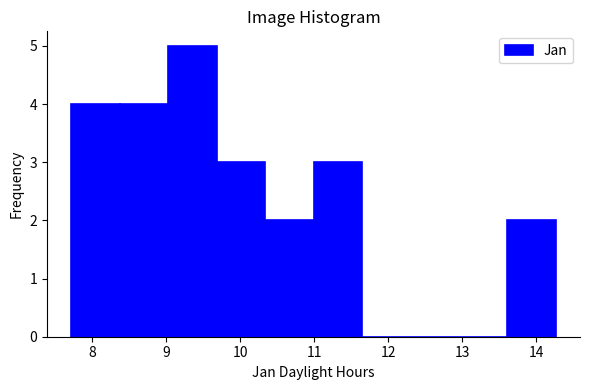

Reading left to right, list every bar in this chart as the range it spans on the x-axis followed by its height. Neither the bar edges nor the heights are printed on the chart, so give them approximately, as read against the axes.

7.7 to 8.4: 4
8.4 to 9.0: 4
9.0 to 9.7: 5
9.7 to 10.3: 3
10.3 to 11.0: 2
11.0 to 11.6: 3
11.6 to 12.3: 0
12.3 to 13.0: 0
13.0 to 13.6: 0
13.6 to 14.3: 2